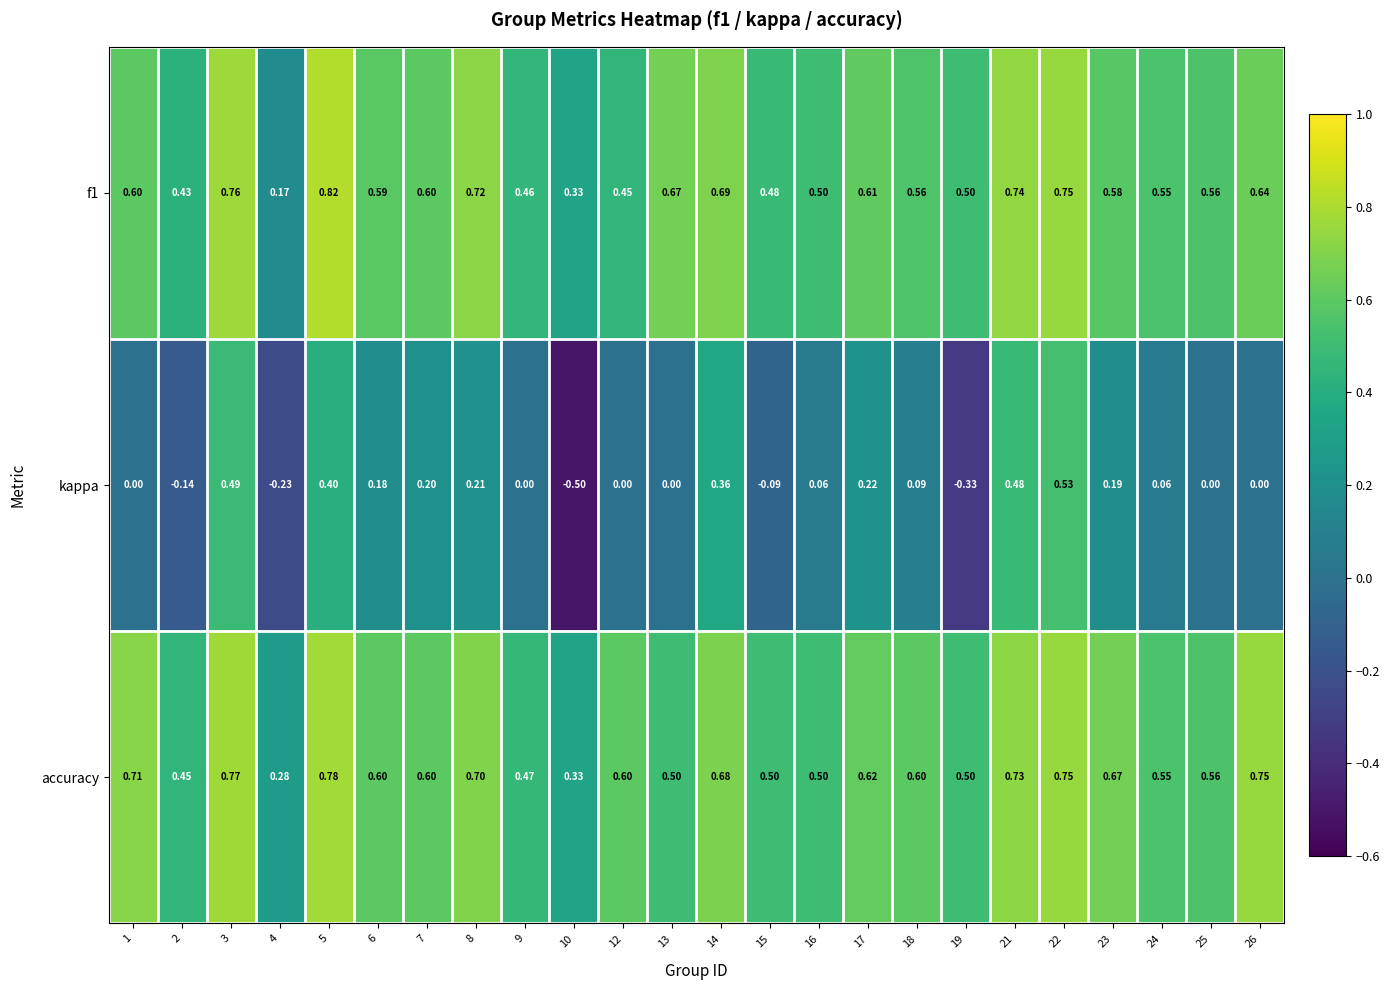

Which series changed the most between 2 and 3?

kappa